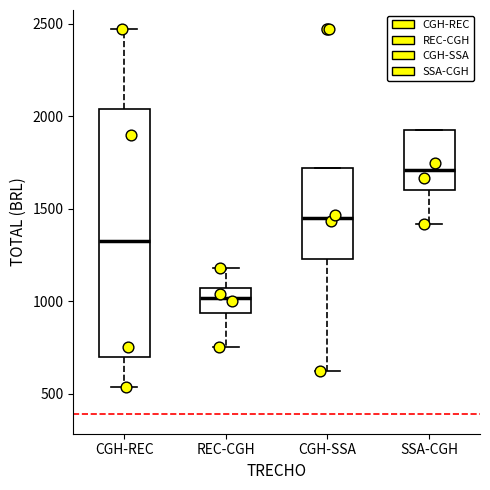

Reading left to right, transcribe this box plot: for each box, give where its median line is, the range the box spans, and where its two whiskers end, as read against the y-axis. The values are not printed on the chart, so give them approximately, as read against the axis.

CGH-REC: median 1300, box 700 to 2050, whiskers 550 to 2450
REC-CGH: median 1000, box 950 to 1050, whiskers 750 to 1200
CGH-SSA: median 1450, box 1250 to 1700, whiskers 600 to 1700
SSA-CGH: median 1700, box 1600 to 1900, whiskers 1400 to 1900